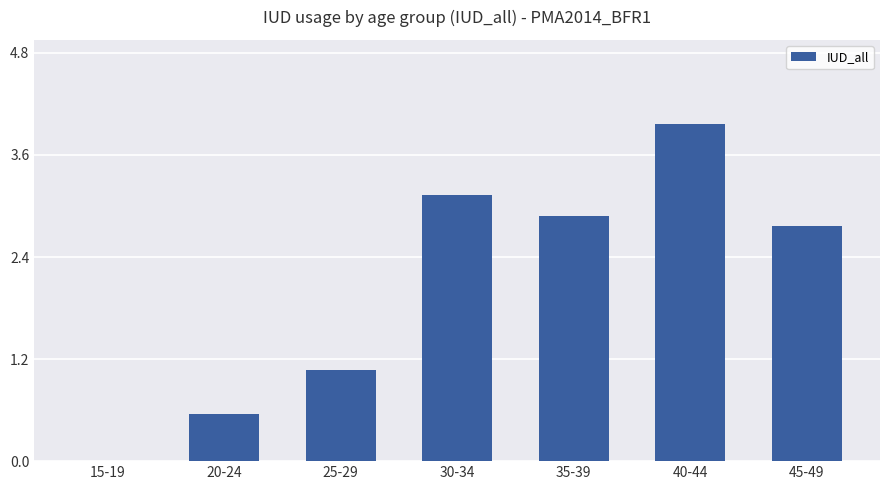

Are the bars horizontal?

No